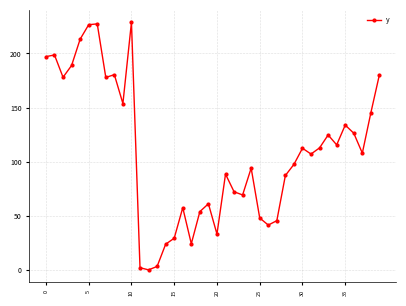

What is the greatest value displayed?

228.8